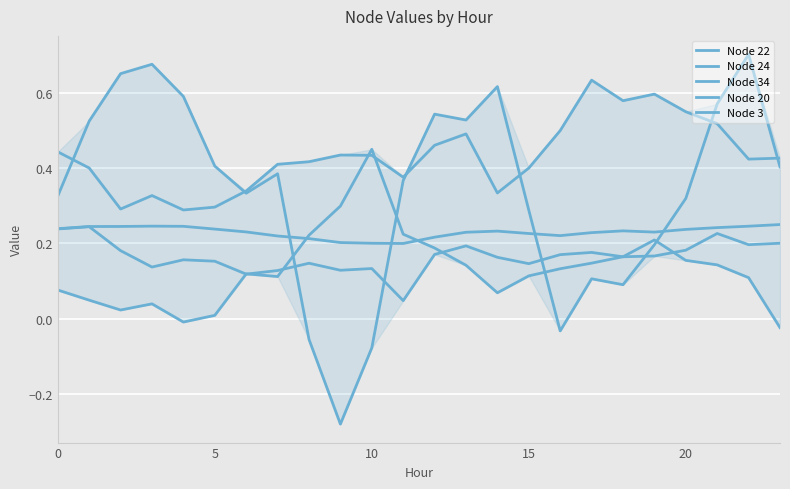

What is the average value of the Node 34 series?

0.3